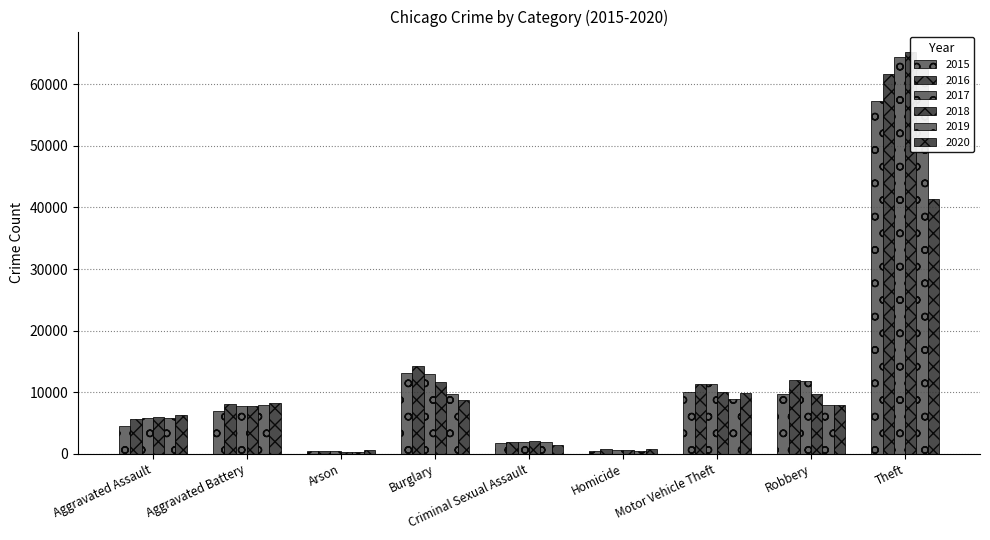

Reading right to left, transcribe all the data shown in this chart.

2015: Theft=57351	Robbery=9638	Motor Vehicle Theft=10068	Homicide=496	Criminal Sexual Assault=1705	Burglary=13184	Arson=448	Aggravated Battery=7019	Aggravated Assault=4480
2016: Theft=61623	Robbery=11960	Motor Vehicle Theft=11285	Homicide=786	Criminal Sexual Assault=1854	Burglary=14289	Arson=515	Aggravated Battery=8086	Aggravated Assault=5713
2017: Theft=64386	Robbery=11880	Motor Vehicle Theft=11380	Homicide=672	Criminal Sexual Assault=1979	Burglary=13001	Arson=444	Aggravated Battery=7845	Aggravated Assault=5793
2018: Theft=65290	Robbery=9681	Motor Vehicle Theft=9985	Homicide=588	Criminal Sexual Assault=2036	Burglary=11747	Arson=373	Aggravated Battery=7735	Aggravated Assault=6002
2019: Theft=62495	Robbery=7995	Motor Vehicle Theft=8978	Homicide=499	Criminal Sexual Assault=1919	Burglary=9638	Arson=376	Aggravated Battery=7858	Aggravated Assault=5841
2020: Theft=41342	Robbery=7855	Motor Vehicle Theft=9959	Homicide=787	Criminal Sexual Assault=1491	Burglary=8758	Arson=588	Aggravated Battery=8321	Aggravated Assault=6265